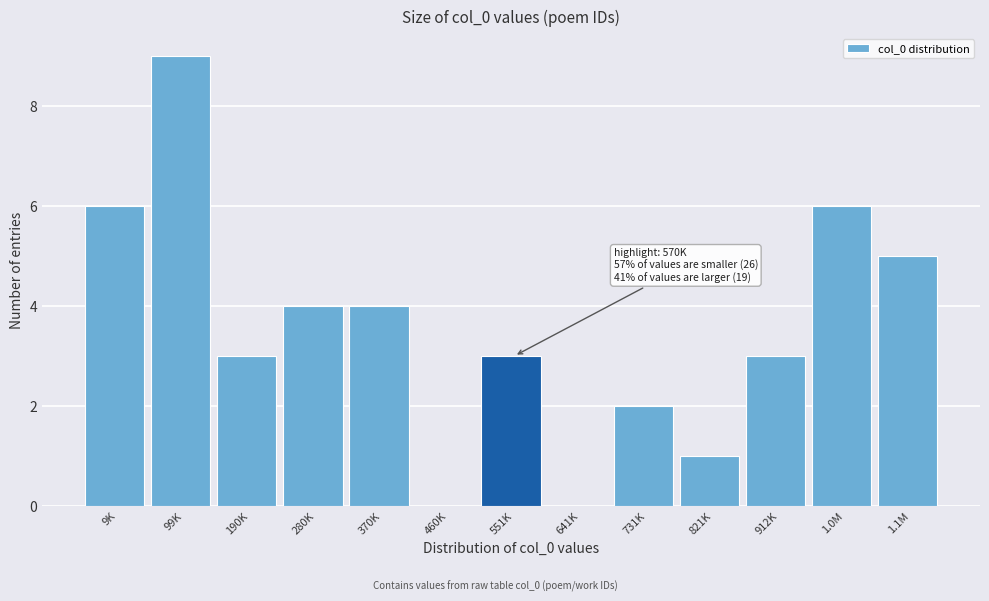

Reading left to right, transcribe all the data shown in this chart.

9K=6	99K=9	190K=3	280K=4	370K=4	460K=0	551K=3	641K=0	731K=2	821K=1	912K=3	1.0M=6	1.1M=5